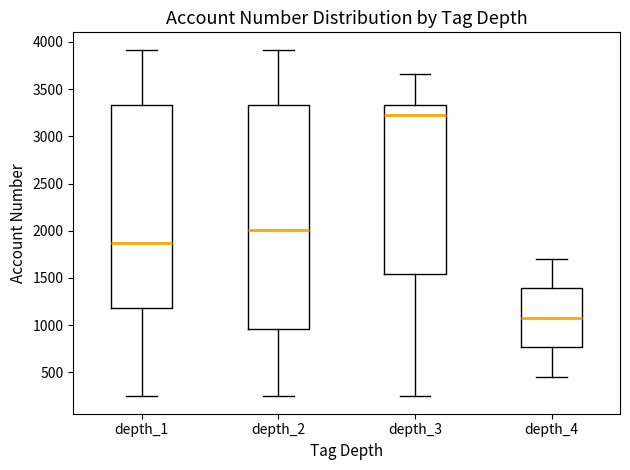

Where is the upper edge of the box for depth_4 on the y-axis? The values are not printed on the chart, so give them approximately, as read against the axis.

1400